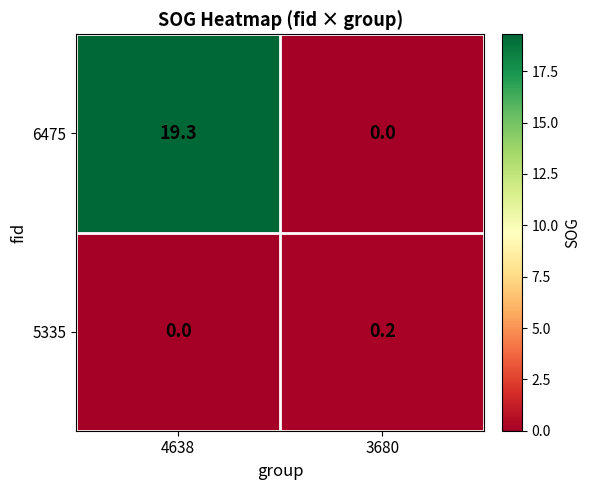

Between 4638 and 3680, which series saw the biggest shift?

6475